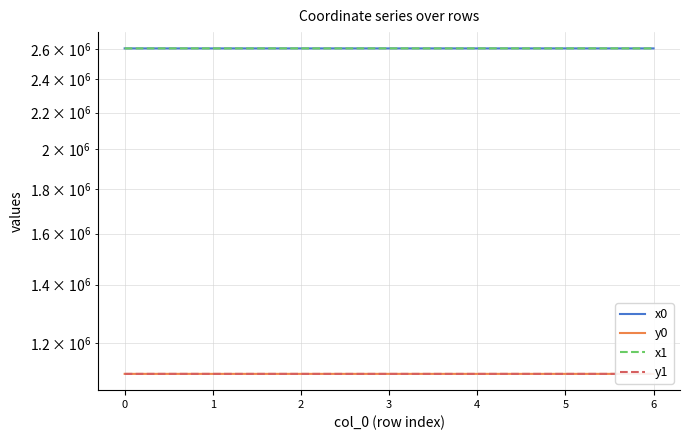

The value of x0 at 0 is 2604425.7. True or false?

True